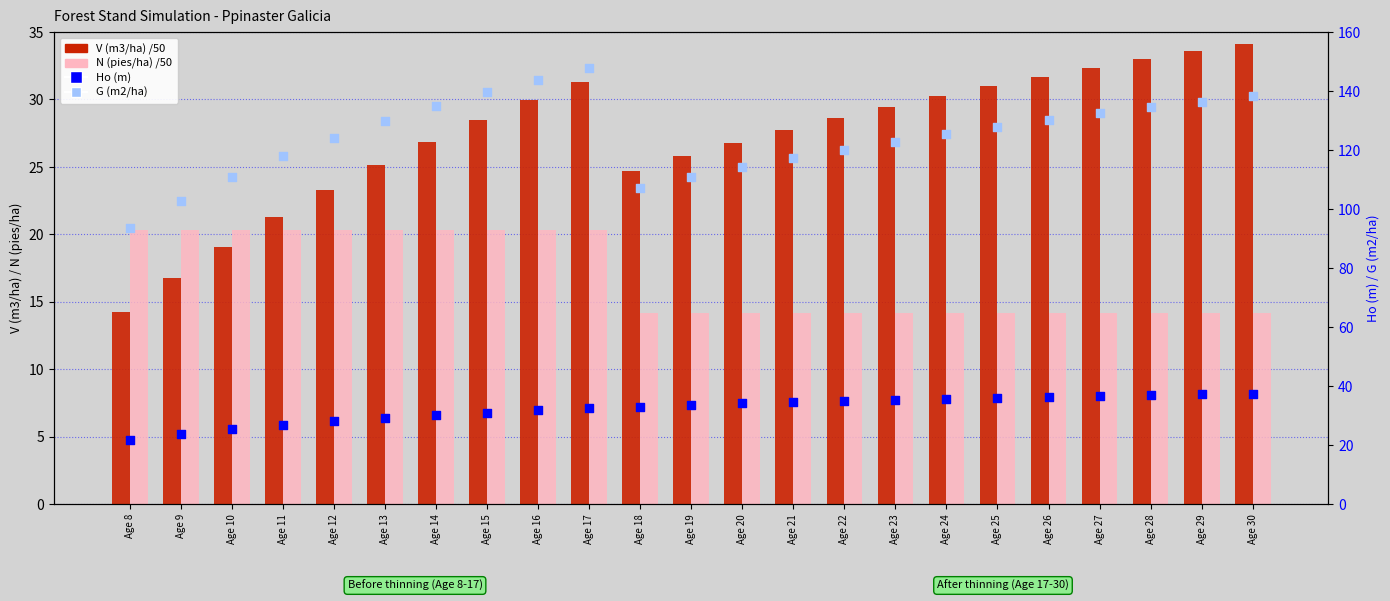

Which series has the largest Y range (max minus min)?

G (m2/ha)